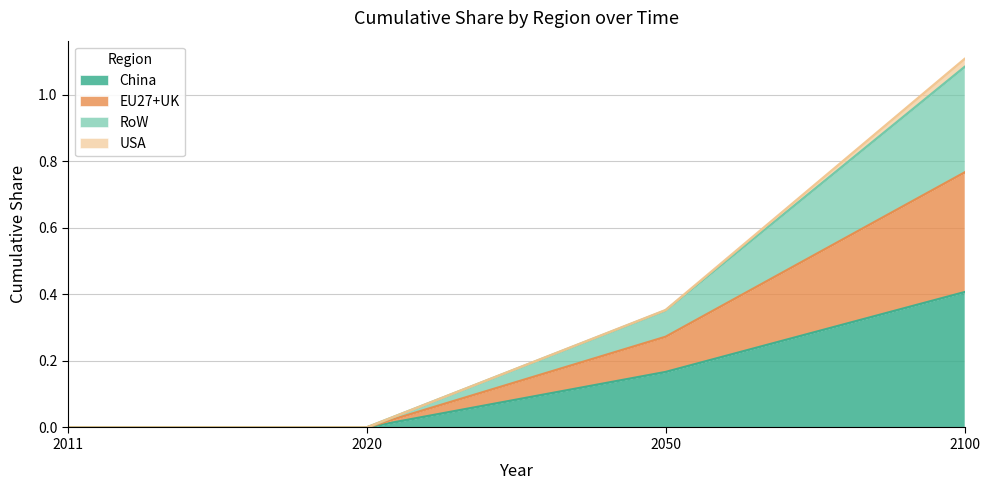

The China series shows 0.1 at 2050. True or false?

False